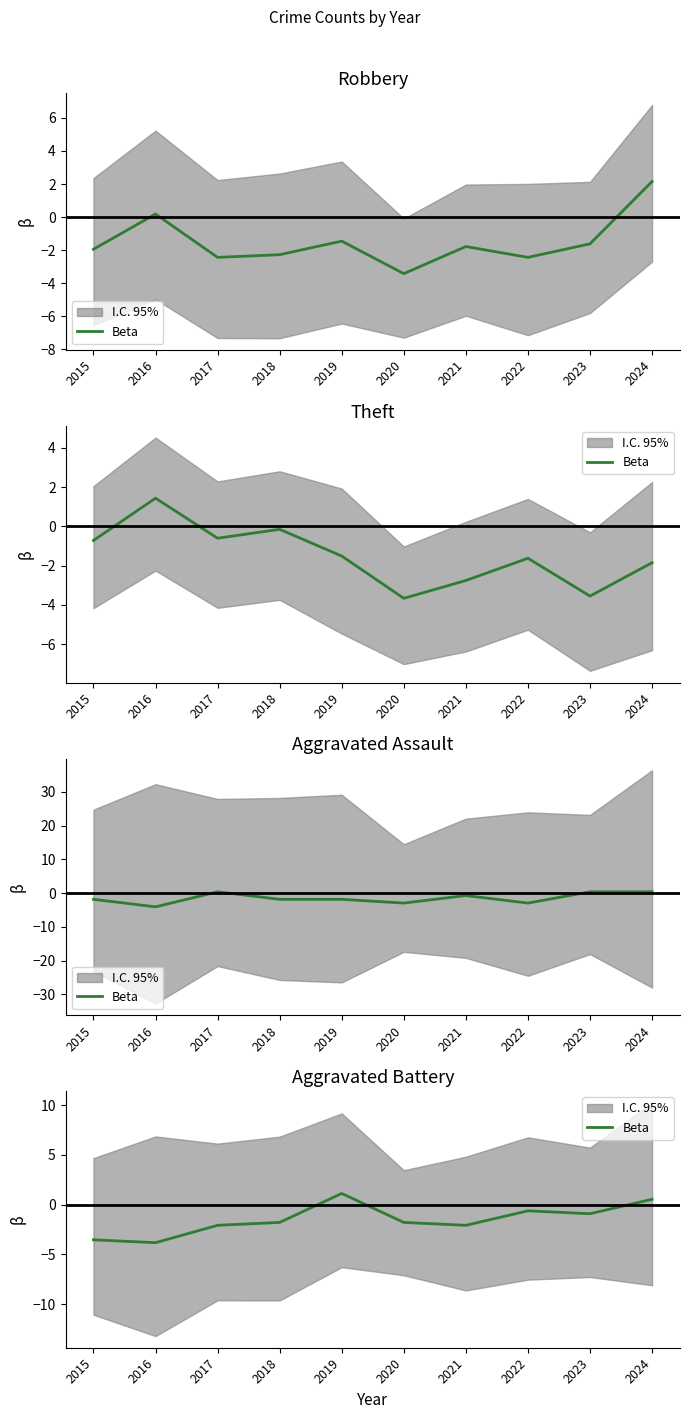

Is this an area chart (filled region under the line)?

No